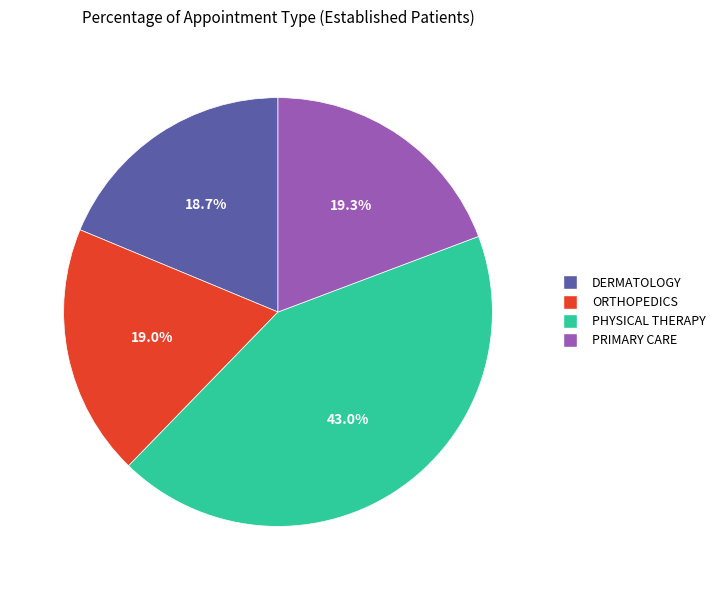

Is it true that DERMATOLOGY is 25% of the pie?

False